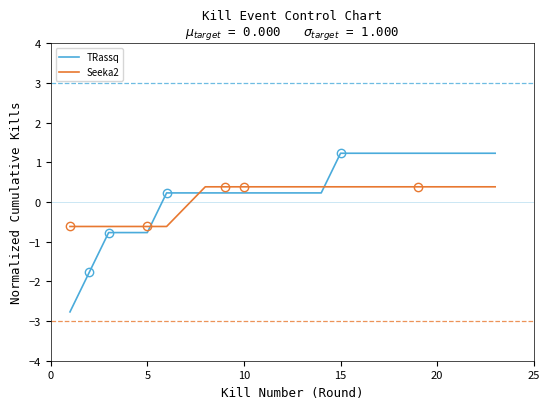

Which series has the widest spread of values?

TRassq